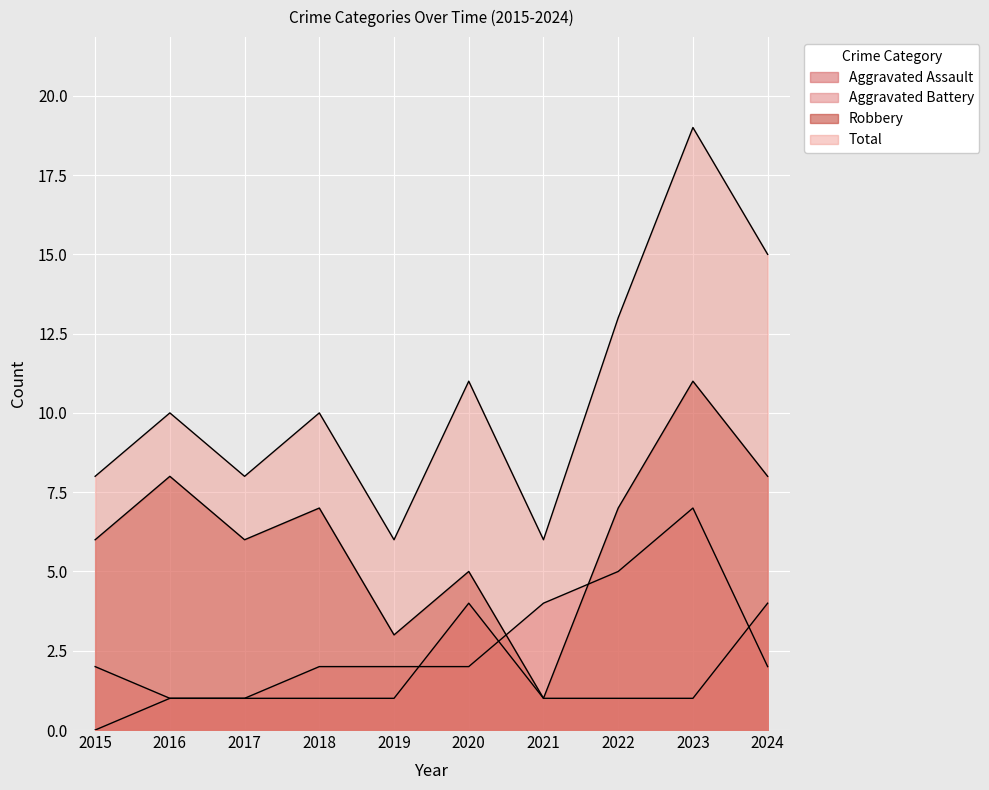

Reading left to right, extract all data points from this chart.

Aggravated Assault: 0	1	1	1	1	4	1	1	1	4
Aggravated Battery: 2	1	1	2	2	2	4	5	7	2
Robbery: 6	8	6	7	3	5	1	7	11	8
Total: 8	10	8	10	6	11	6	13	19	15